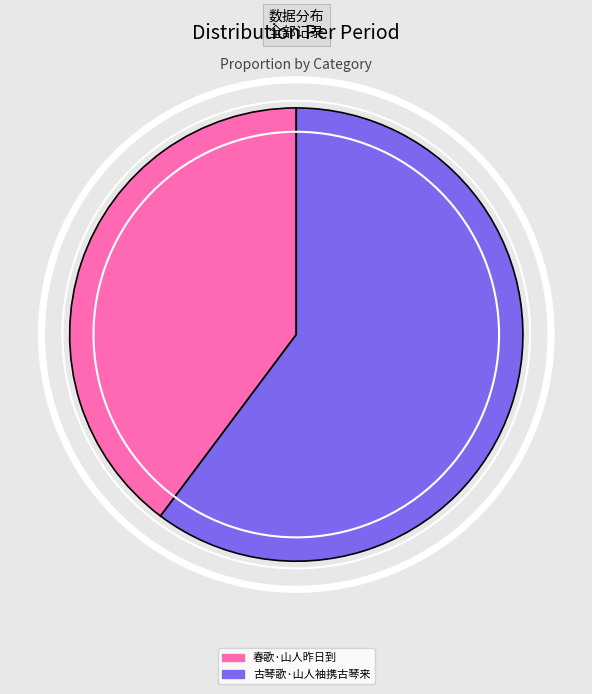

Is it true that 古琴歌·山人袖携古琴来 is 74% of the pie?

False